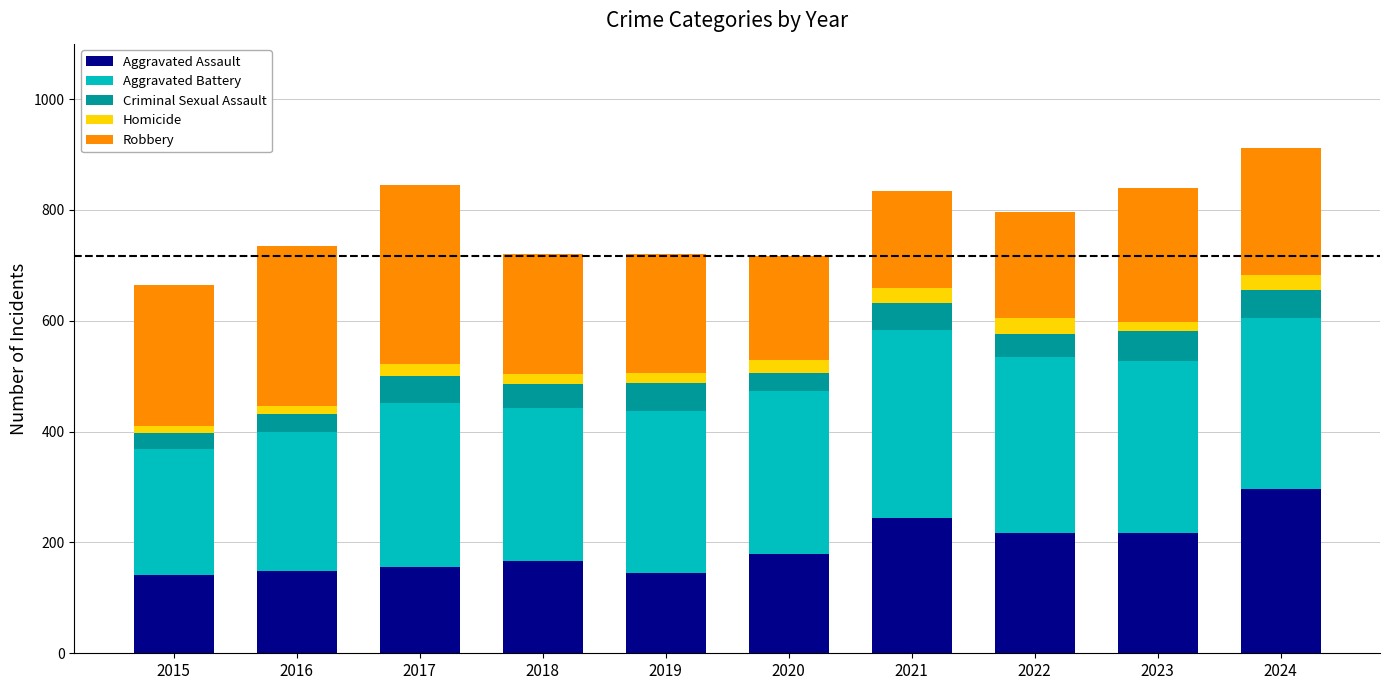

What is the total value across all series at 2024?

911